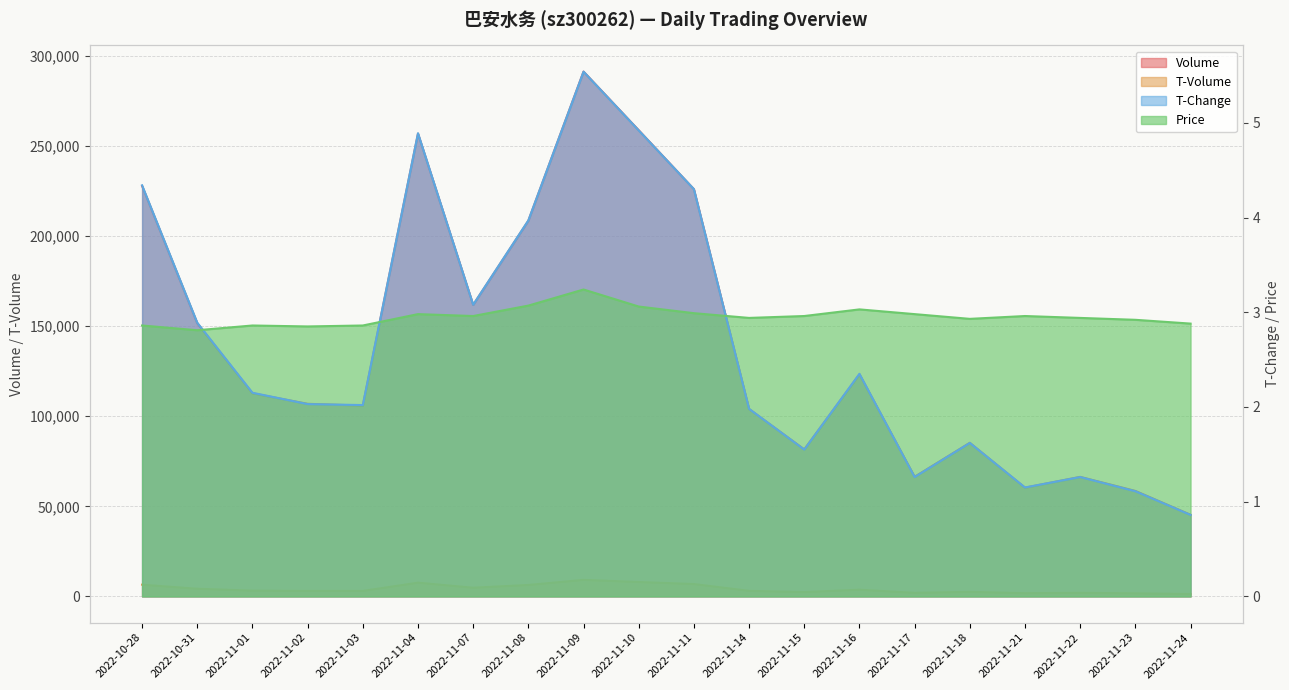

What is the value of the t_volume point at the 15th from the left?

1985.0